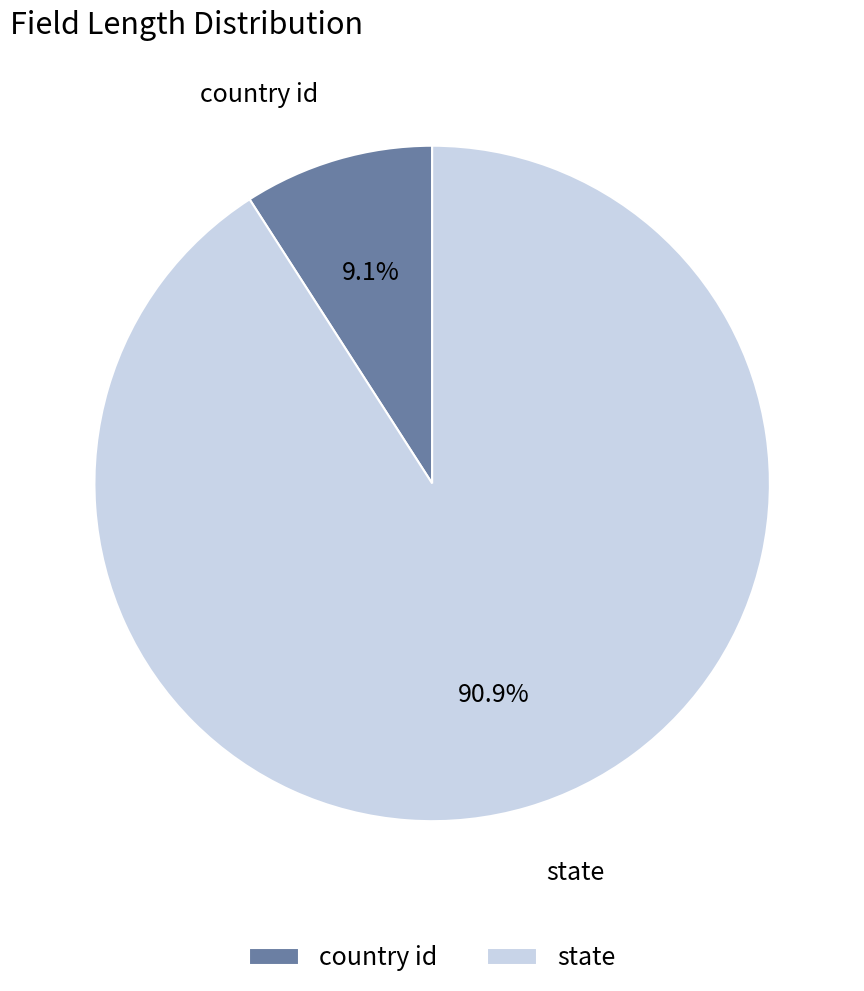

To the nearest percent, what portion does country id represent?

9%